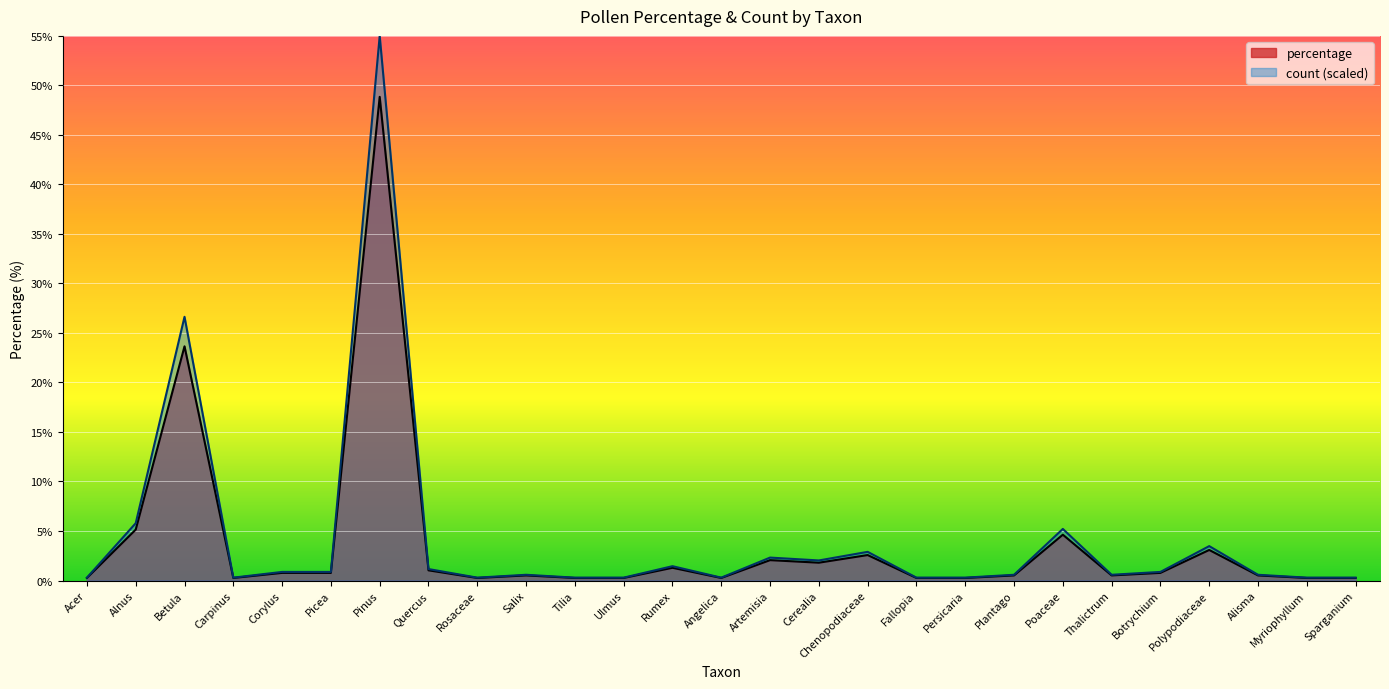

At which label does percentage reach its minimum?

Acer